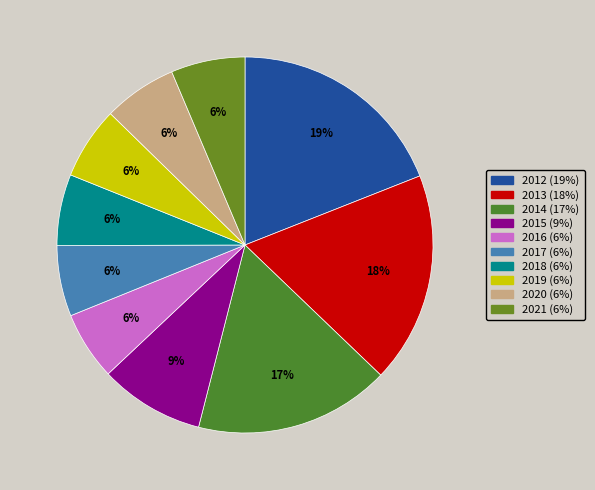

What is the smallest slice in the pie chart?

2016